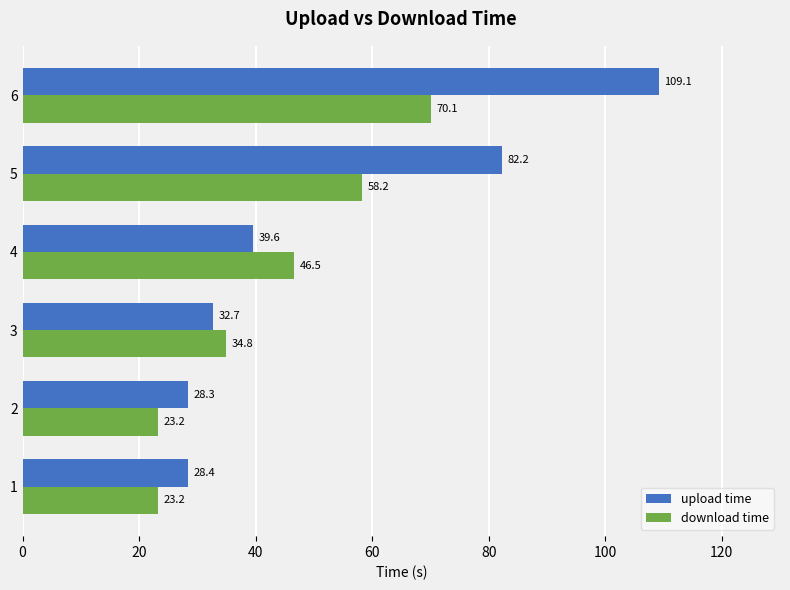

What is the difference between the maximum and minimum values in the upload time series?

80.8